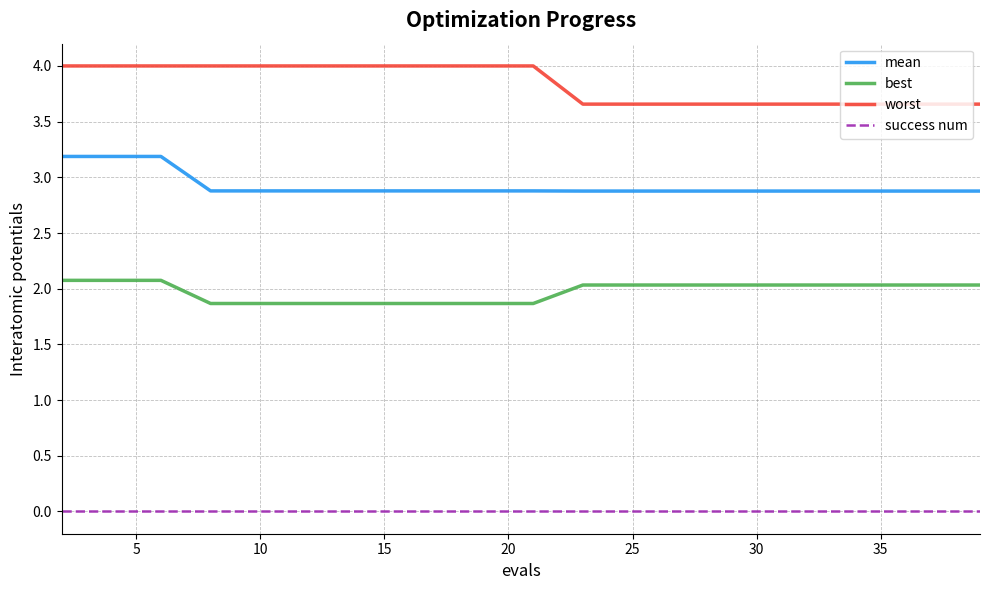

True or false: mean and success num intersect in this chart.

False